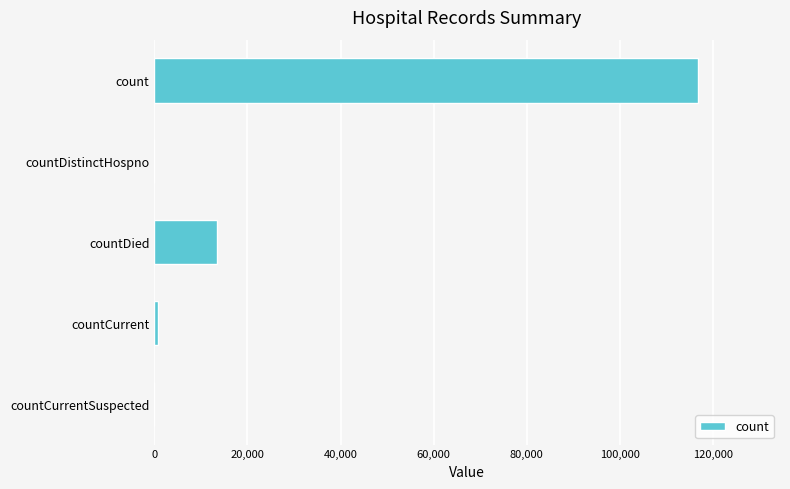

Reading top to bottom, extract all data points from this chart.

count=116836	countDistinctHospno=0	countDied=13513	countCurrent=820	countCurrentSuspected=0